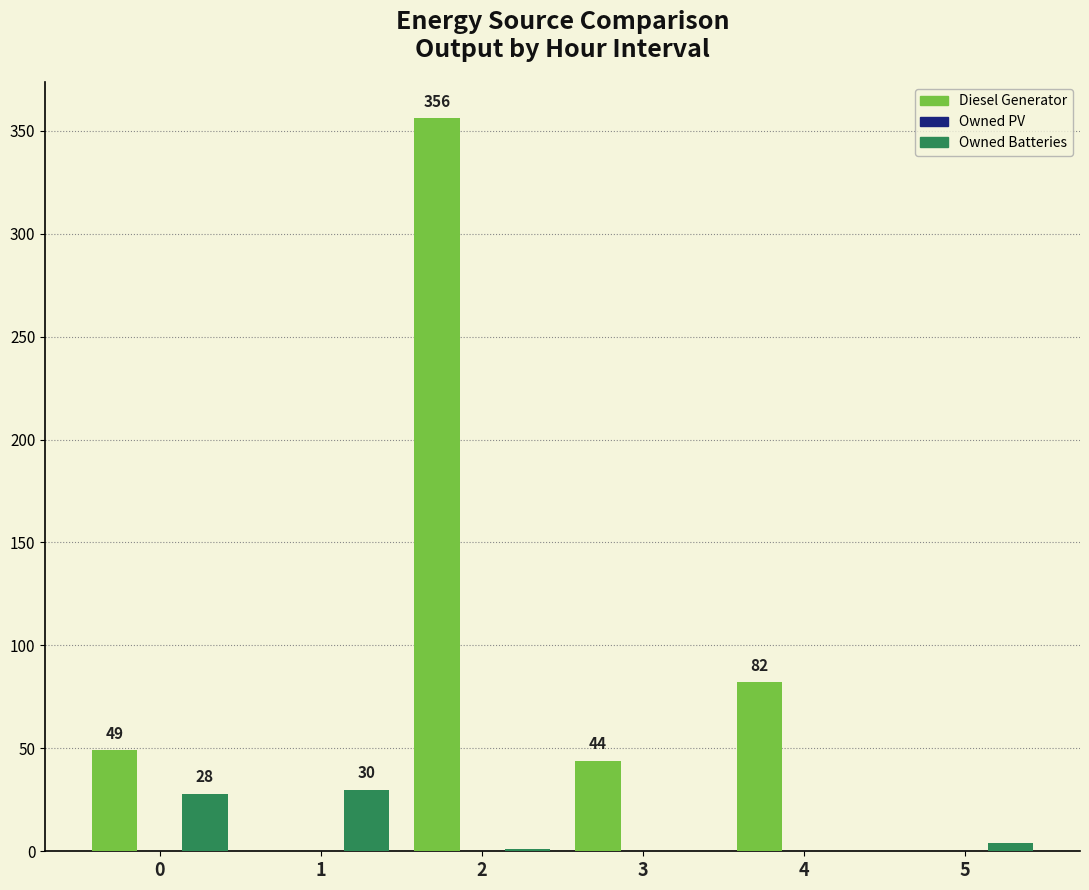

Count the number of data series in this chart.

2